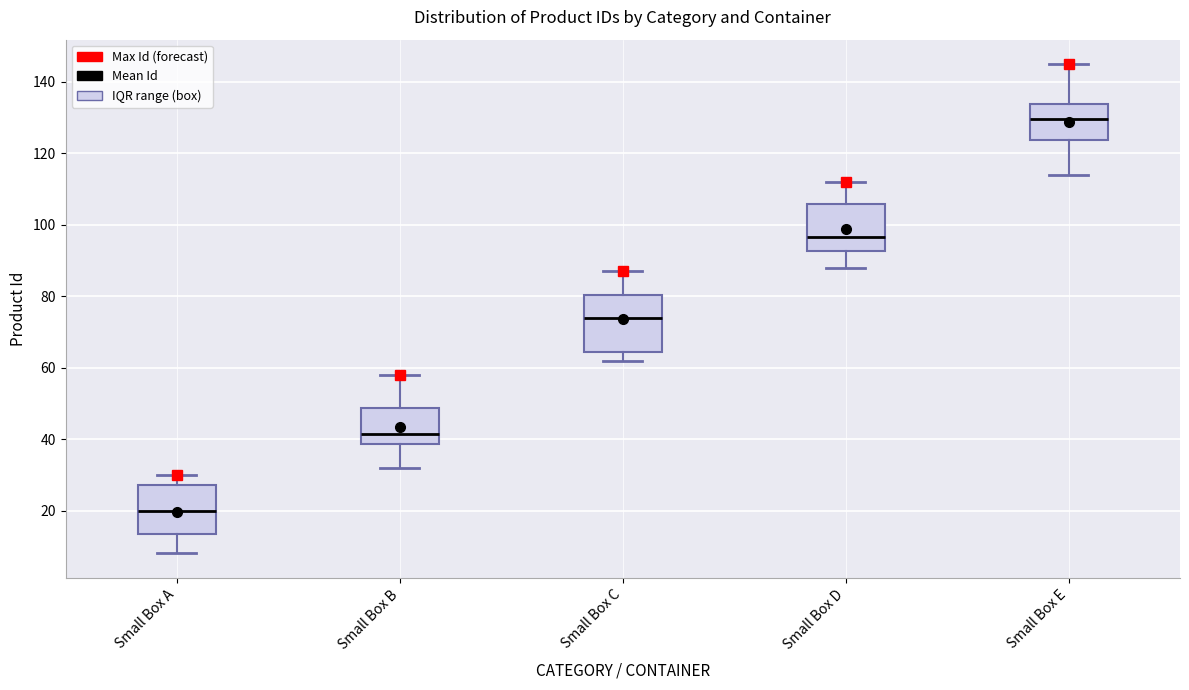

Where is the upper edge of the box for Small Box C on the y-axis? The values are not printed on the chart, so give them approximately, as read against the axis.

80